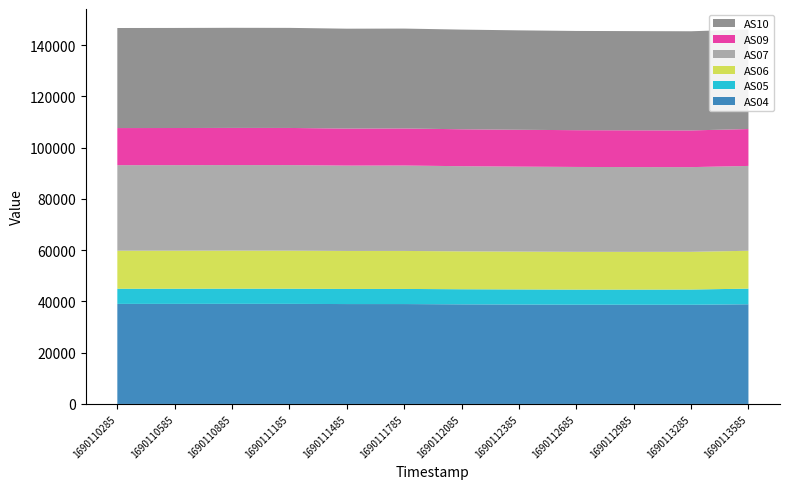

Reading left to right, list all the values displayed in this chart.

AS04: 1690110285=39043	1690110585=39050	1690110885=39067	1690111185=39053	1690111485=38979	1690111785=38979	1690112085=38865	1690112385=38798	1690112685=38731	1690112985=38718	1690113285=38700	1690113585=38897
AS05: 1690110285=5906	1690110585=5908	1690110885=5914	1690111185=5914	1690111485=5904	1690111785=5905	1690112085=5890	1690112385=5886	1690112685=5884	1690112985=5900	1690113285=5940	1690113585=6104
AS06: 1690110285=14855	1690110585=14851	1690110885=14853	1690111185=14846	1690111485=14824	1690111785=14828	1690112085=14782	1690112385=14763	1690112685=14742	1690112985=14726	1690113285=14720	1690113585=14772
AS07: 1690110285=33378	1690110585=33387	1690110885=33392	1690111185=33401	1690111485=33309	1690111785=33332	1690112085=33246	1690112385=33170	1690112685=33132	1690112985=33093	1690113285=33058	1690113585=33115
AS09: 1690110285=14482	1690110585=14486	1690110885=14495	1690111185=14490	1690111485=14454	1690111785=14463	1690112085=14408	1690112385=14381	1690112685=14347	1690112985=14342	1690113285=14322	1690113585=14392
AS10: 1690110285=39047	1690110585=39051	1690110885=39068	1690111185=39056	1690111485=38978	1690111785=38983	1690112085=38898	1690112385=38797	1690112685=38727	1690112985=38722	1690113285=38699	1690113585=38897